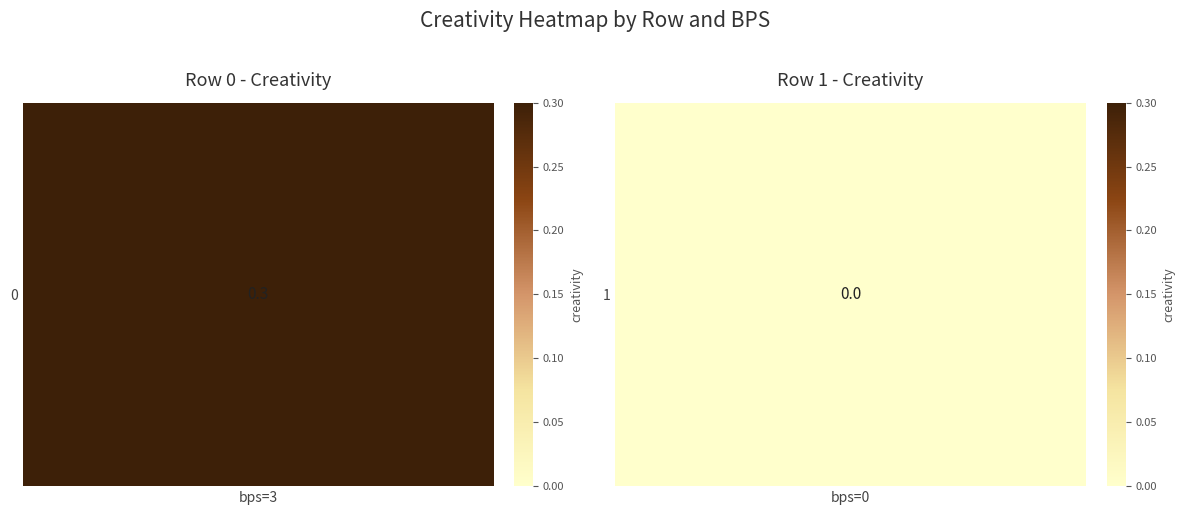

Reading left to right, transcribe all the data shown in this chart.

0: 0.3	0.0
3: 0.3	0.0